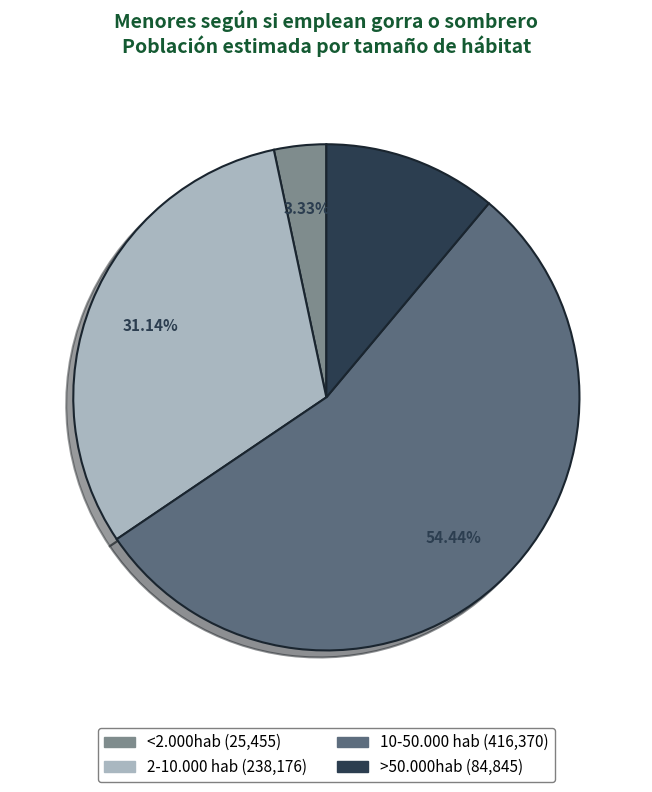

Which has a higher value, 10-50.000 hab or 2-10.000 hab?

10-50.000 hab